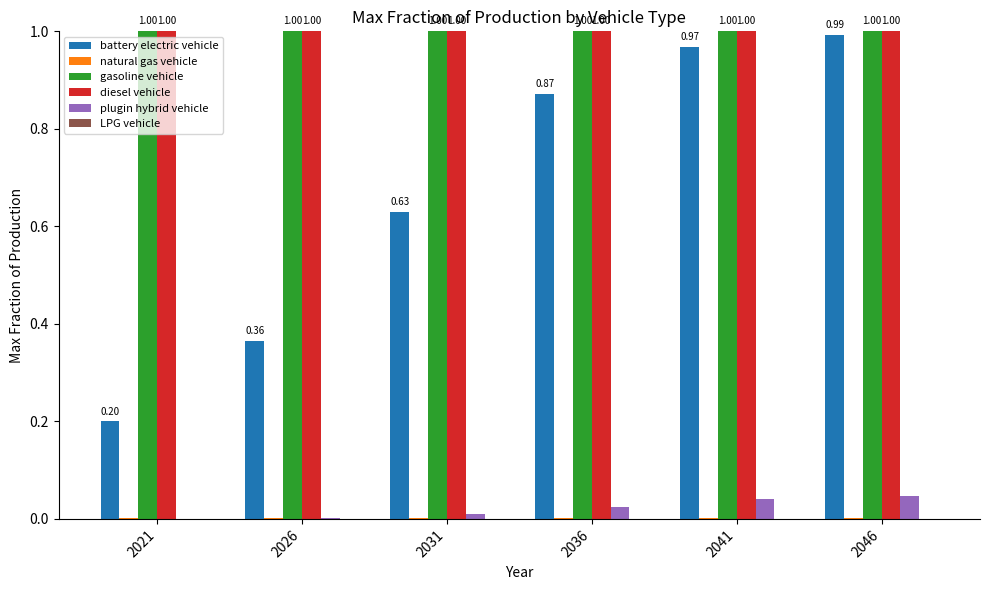

The battery electric vehicle series shows 1.1 at 2031. True or false?

False